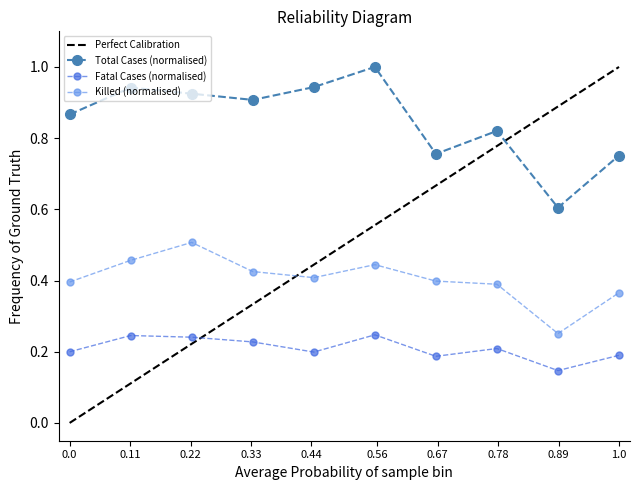

True or false: Killed (normalised) has more than 1 points higher than both neighbors.

True